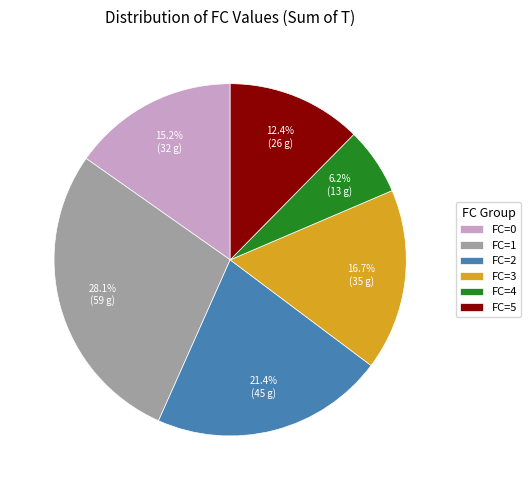

Rank the categories by value from highest to lowest.

FC=1, FC=2, FC=3, FC=0, FC=5, FC=4